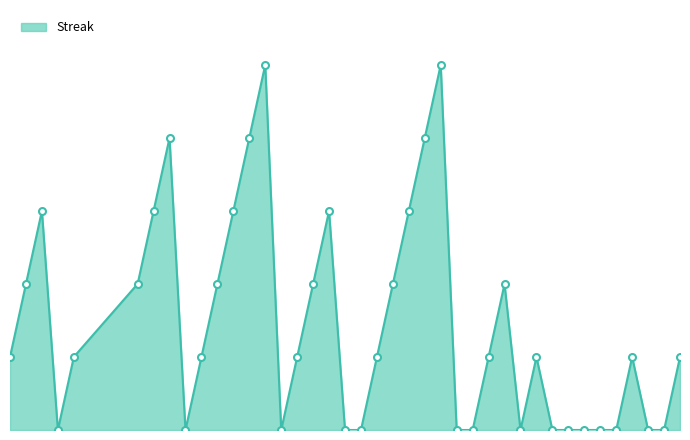

True or false: there are more than 1 points higher than both neighbors.

True